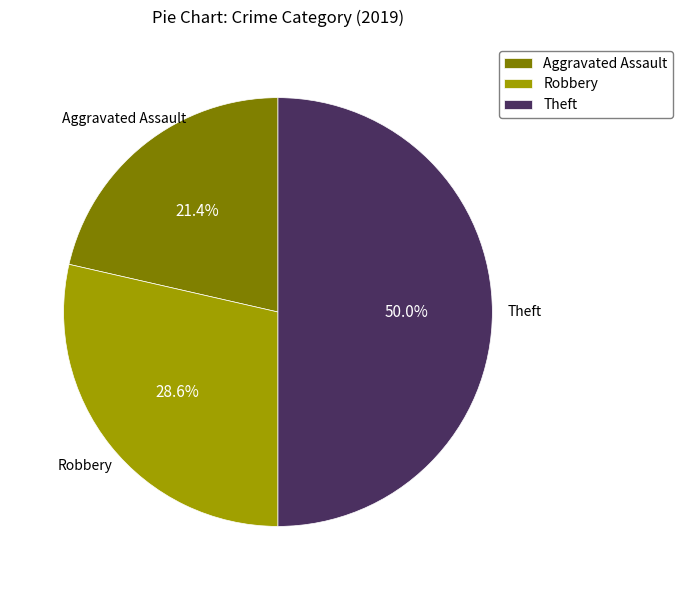

What percentage do Aggravated Assault and Theft together represent?

71.4%